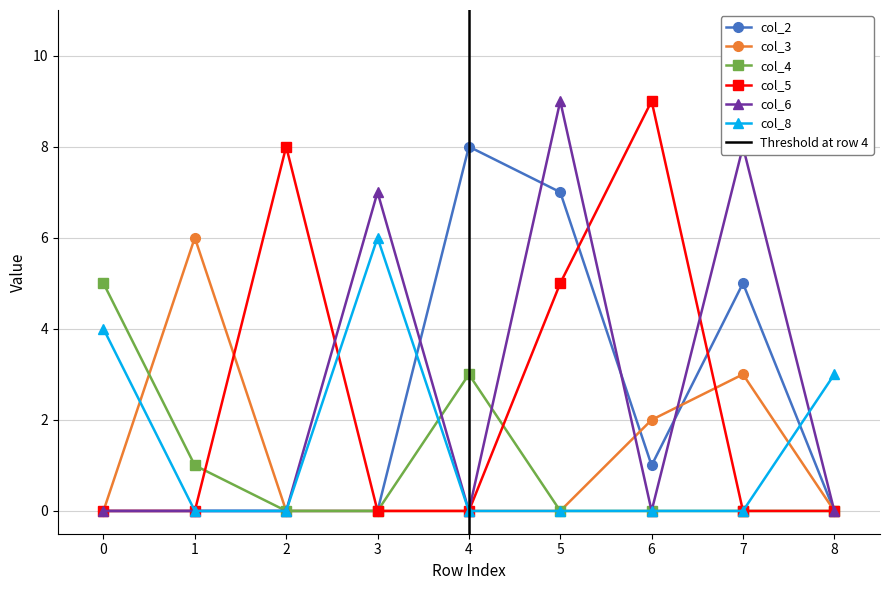

Is it true that col_8 equals 0 at 2?

True